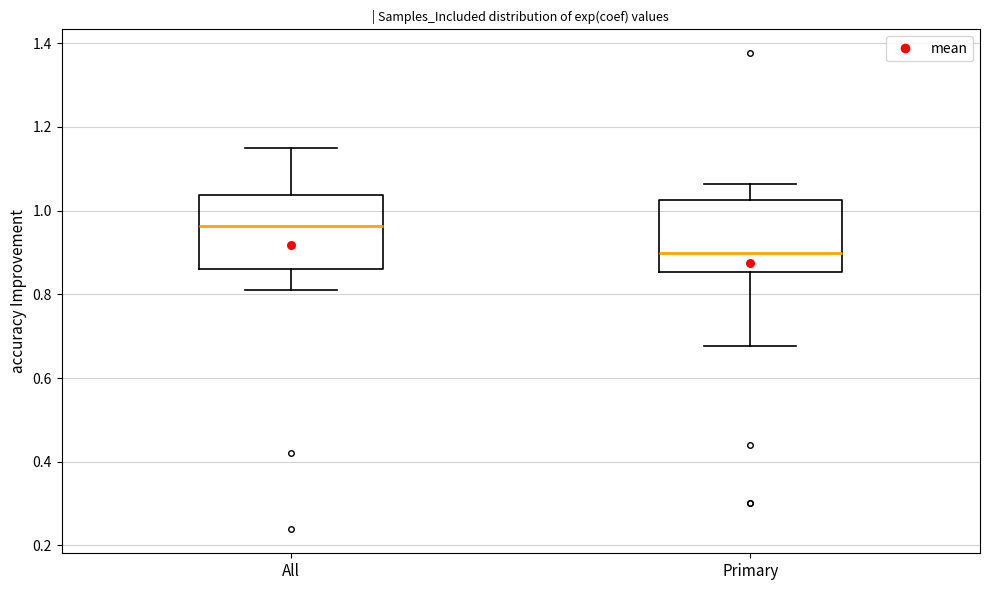

Which box's median line is the lowest?

Primary